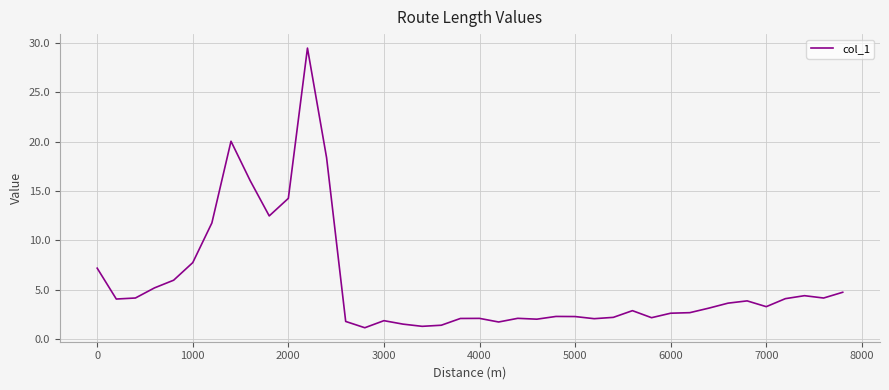

What is the difference between the maximum and minimum values?

28.3